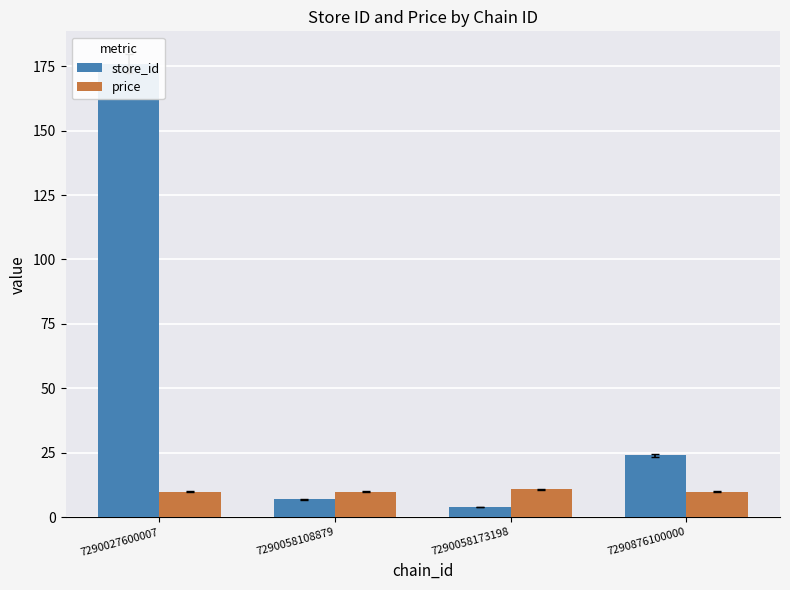

Is it true that price equals 16.6 at 7290027600007?

False